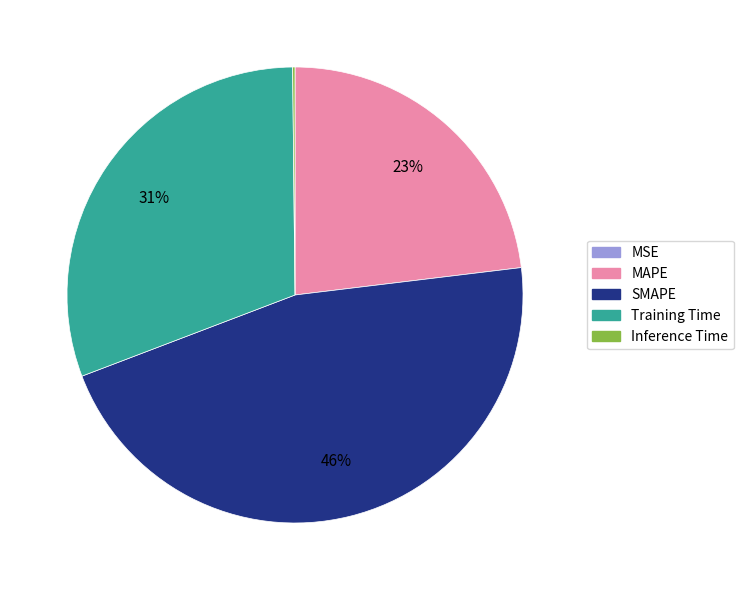

Which slice is the largest?

SMAPE